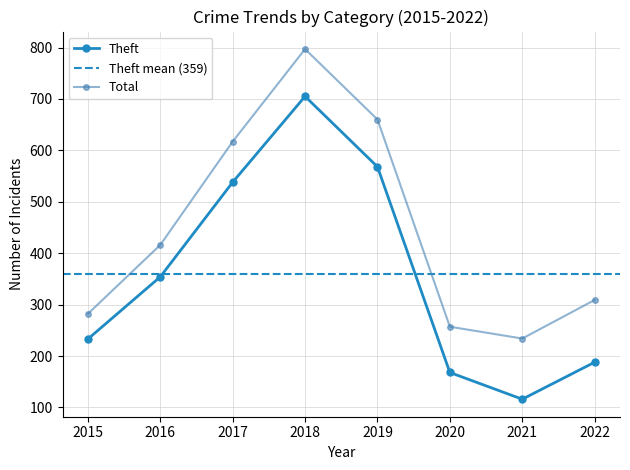

Rank the categories by Theft value from highest to lowest.

2018, 2019, 2017, 2016, 2015, 2022, 2020, 2021